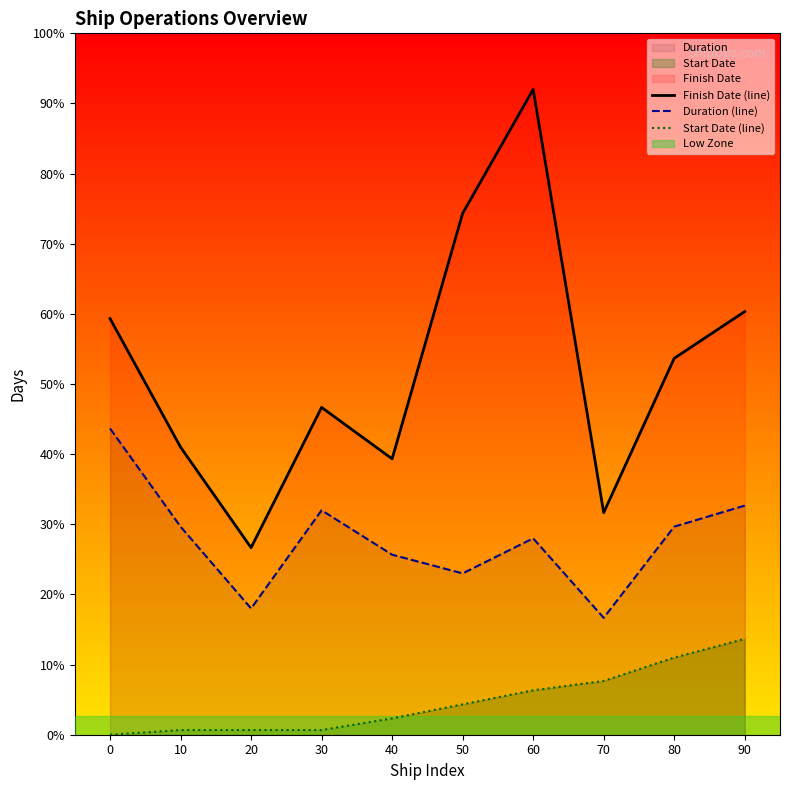

What is the approximate value of Start Date (line) at 60?

19